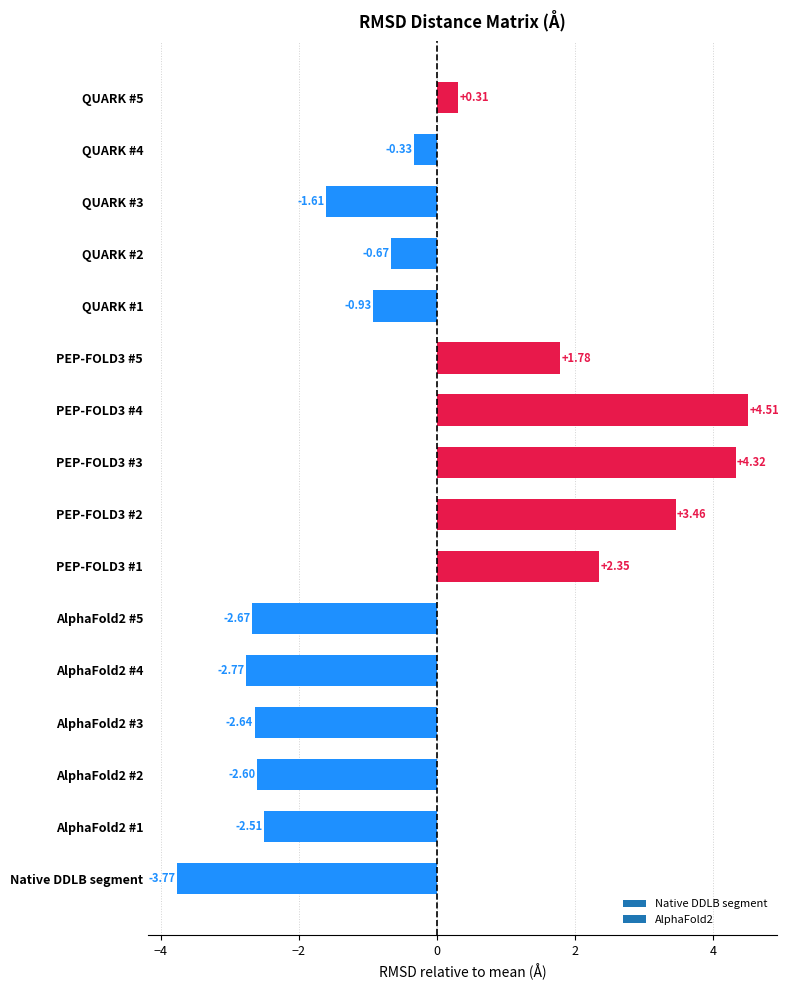

Rank the categories by value from lowest to highest.

Native DDLB segment, AlphaFold2 #4, AlphaFold2 #5, AlphaFold2 #3, AlphaFold2 #2, AlphaFold2 #1, QUARK #3, QUARK #1, QUARK #2, QUARK #4, QUARK #5, PEP-FOLD3 #5, PEP-FOLD3 #1, PEP-FOLD3 #2, PEP-FOLD3 #3, PEP-FOLD3 #4